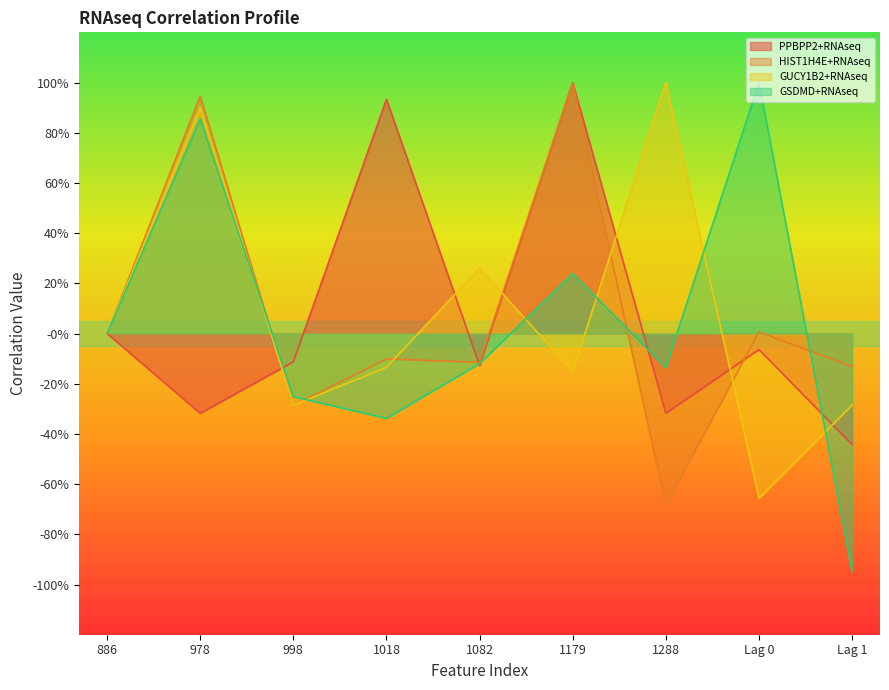

Where is the first local maximum for HIST1H4E+RNAseq?

978